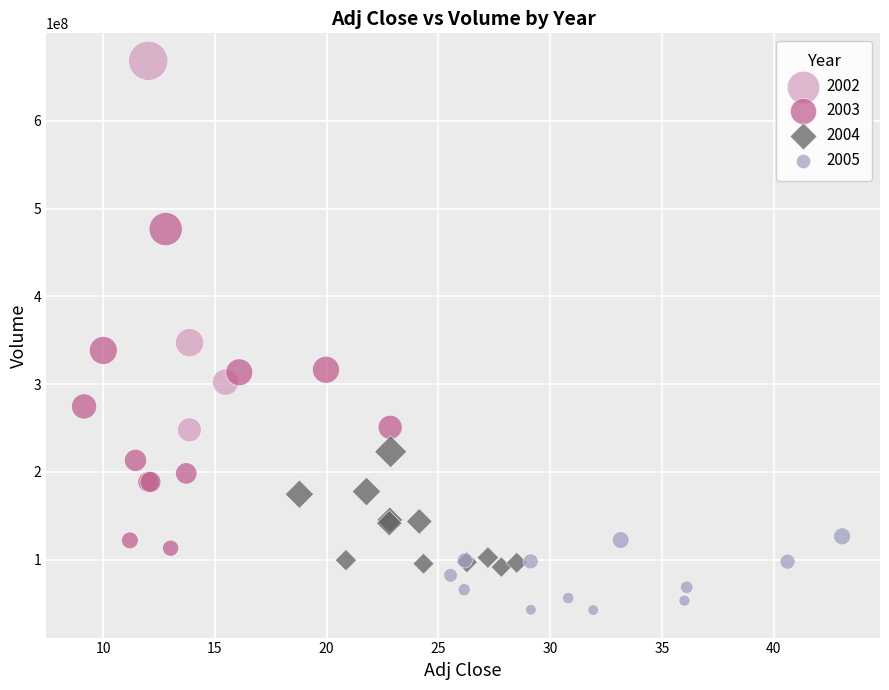

Which series reaches the minimum Y coordinate?

2005